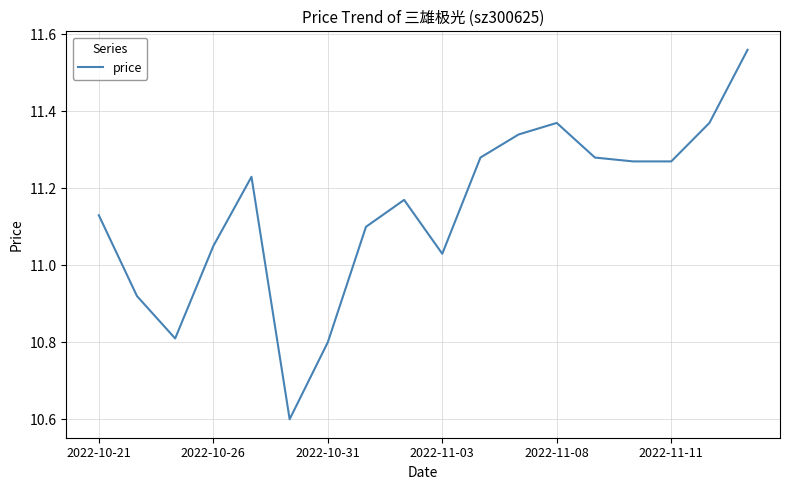

What is the difference between the maximum and minimum values?

1.0